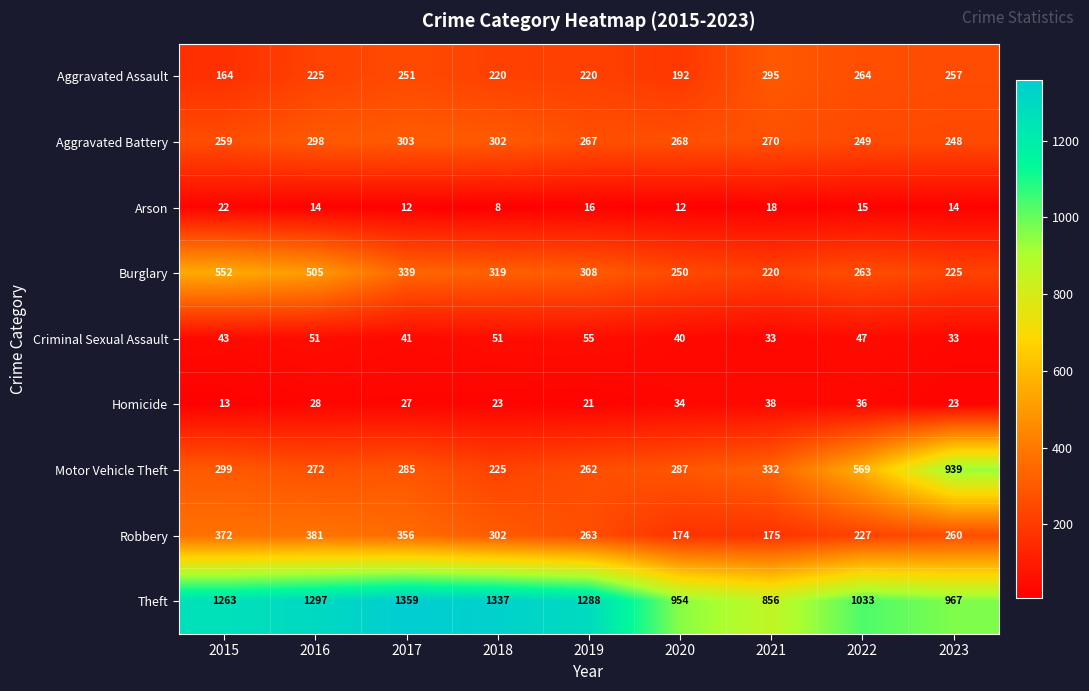

Which category has the highest value in the Arson series?

2015